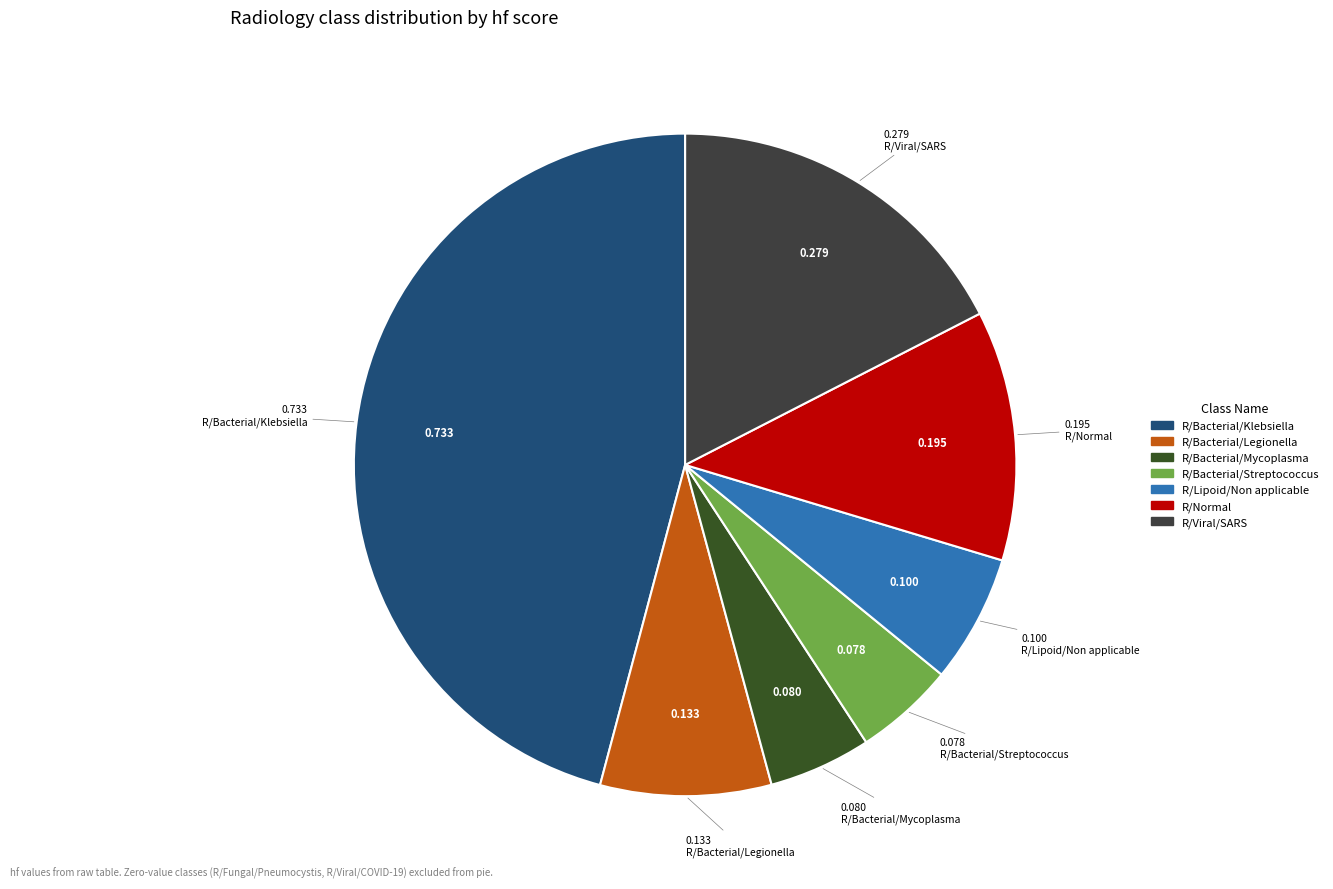

How many slices are in this pie chart?

7